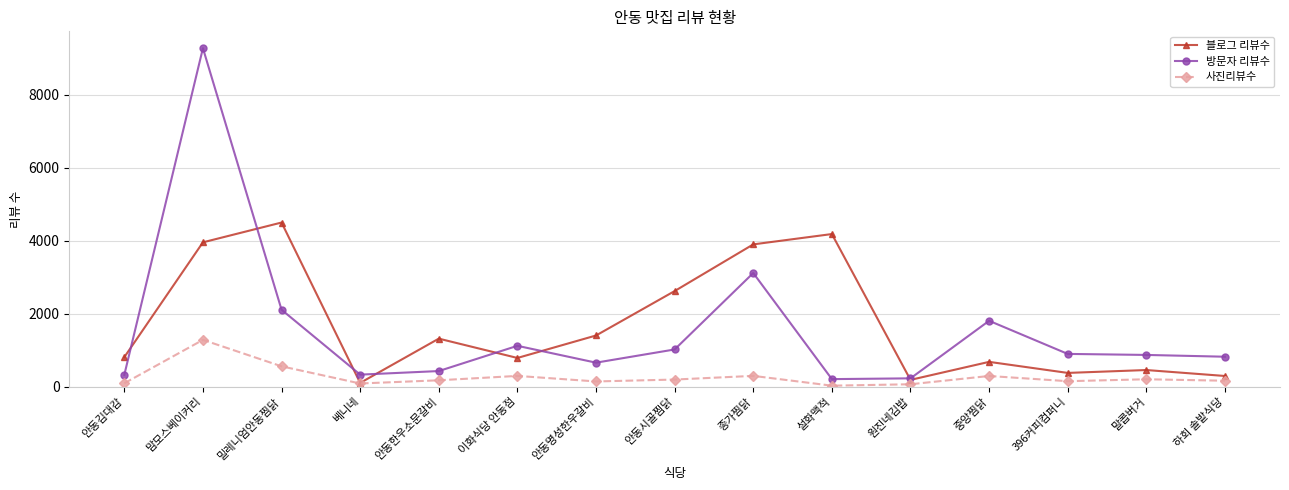

The 블로그 리뷰수 series shows 1036 at 맘모스베이커리. True or false?

False